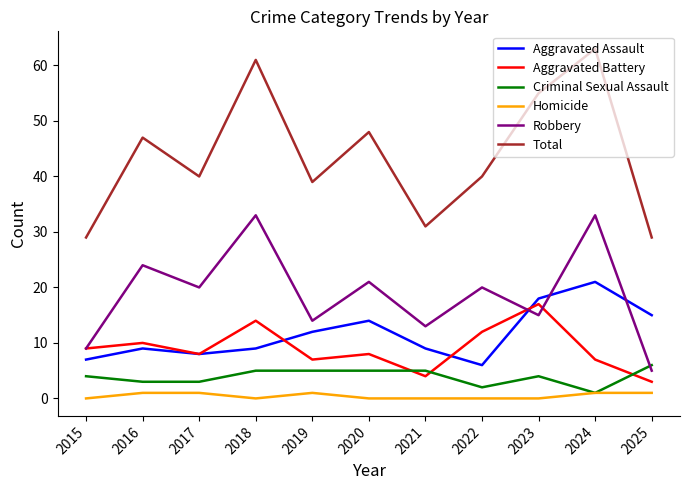

Is this an area chart (filled region under the line)?

No